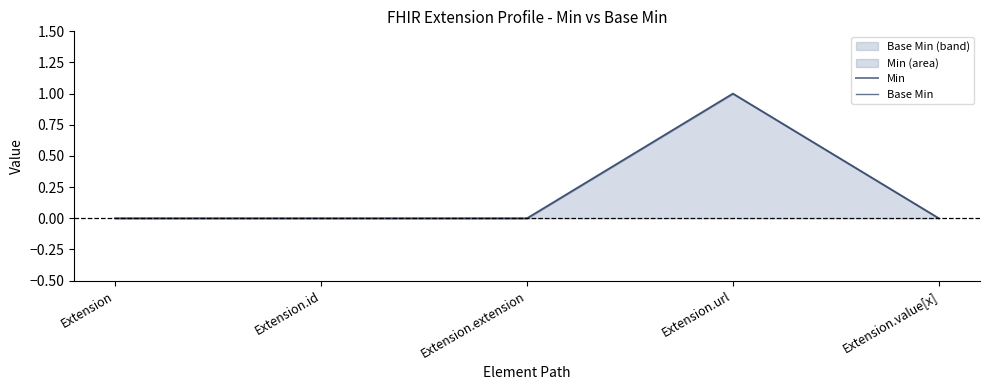

What are all the series names shown in the legend?

Min, Base Min